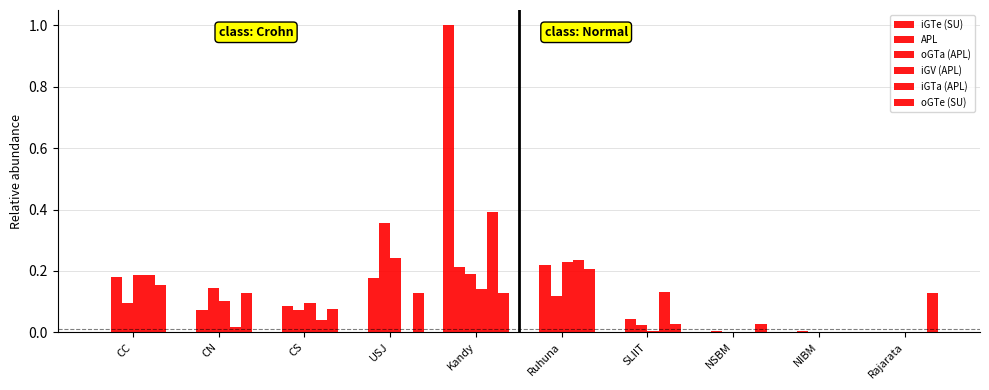

What is the sum of all iGV (APL) values?

1.0